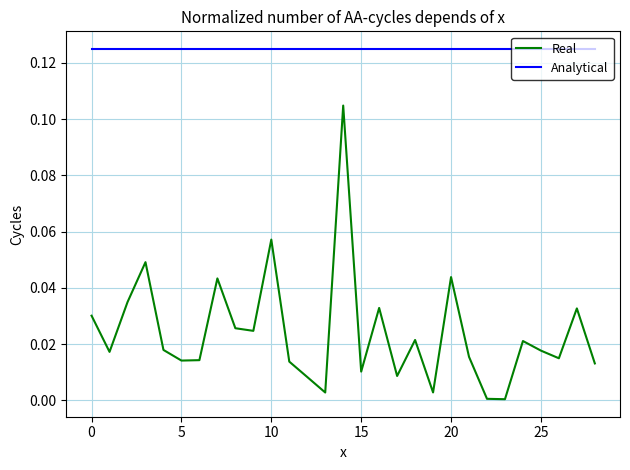

Which series has the widest spread of values?

Real